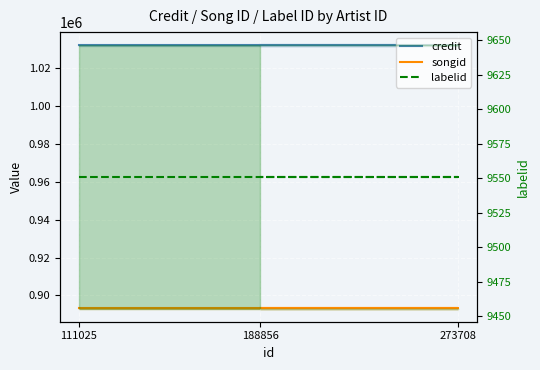

What is the spread (max minus min) of values at 111025?

1022190